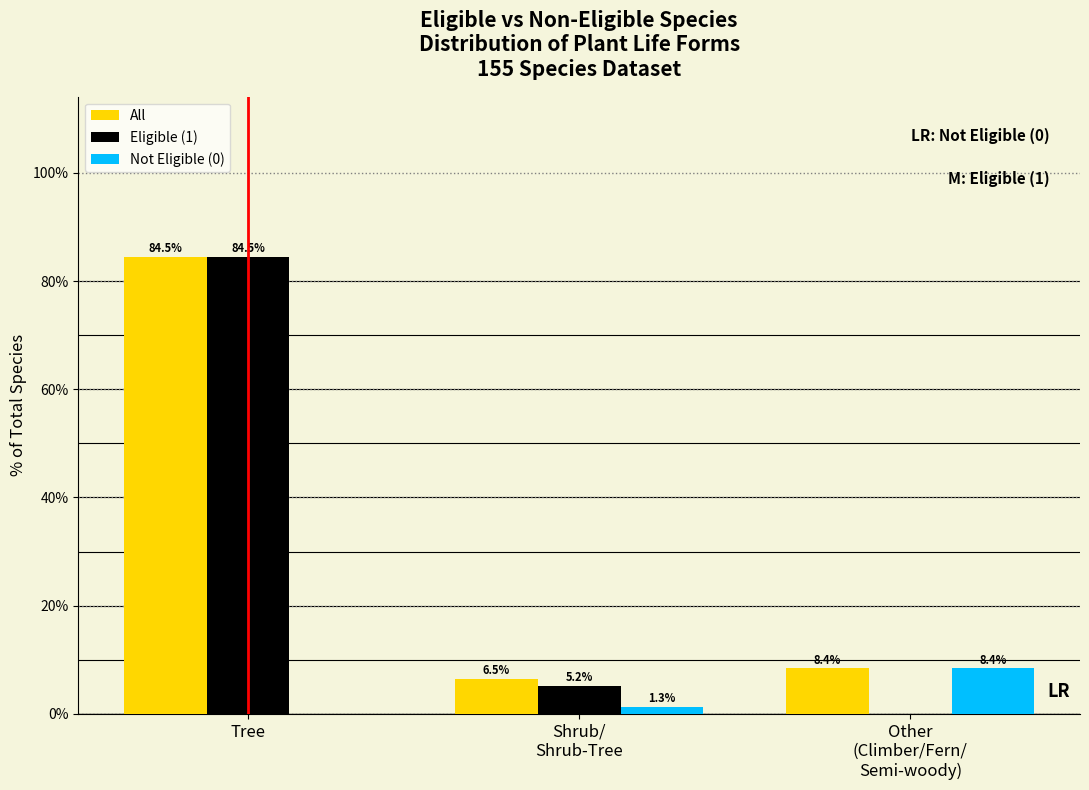

Where does the All series first go above 8?

Tree